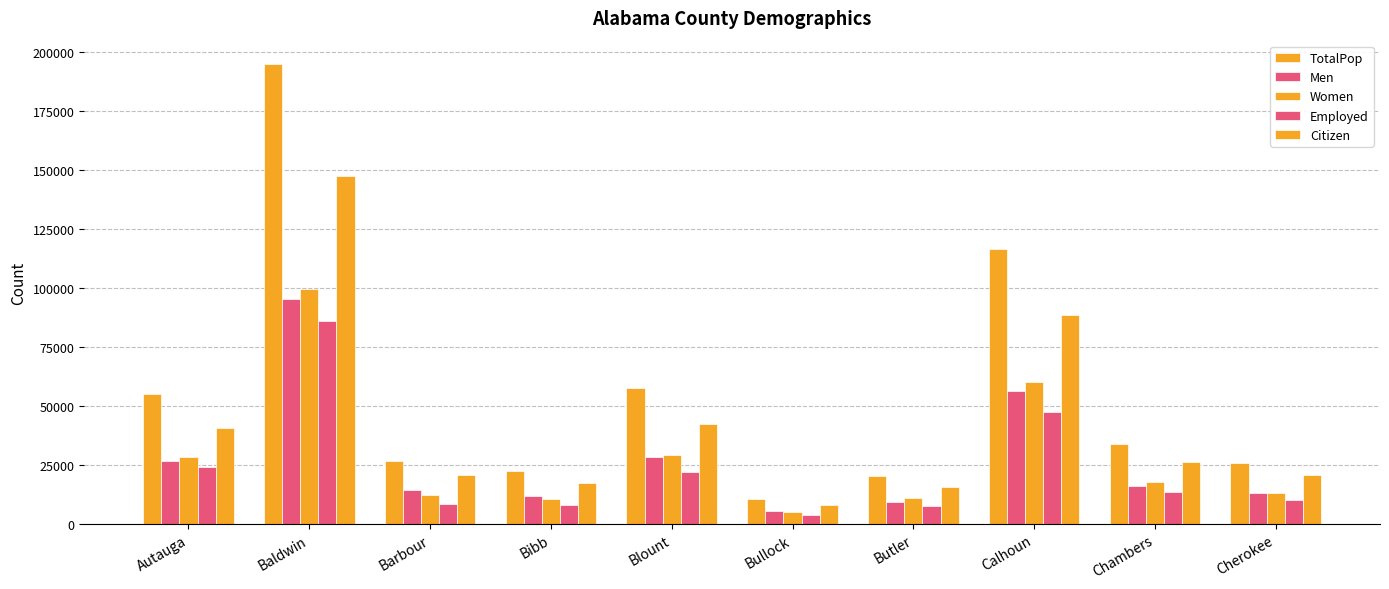

The Employed series shows 8597 at Barbour. True or false?

True